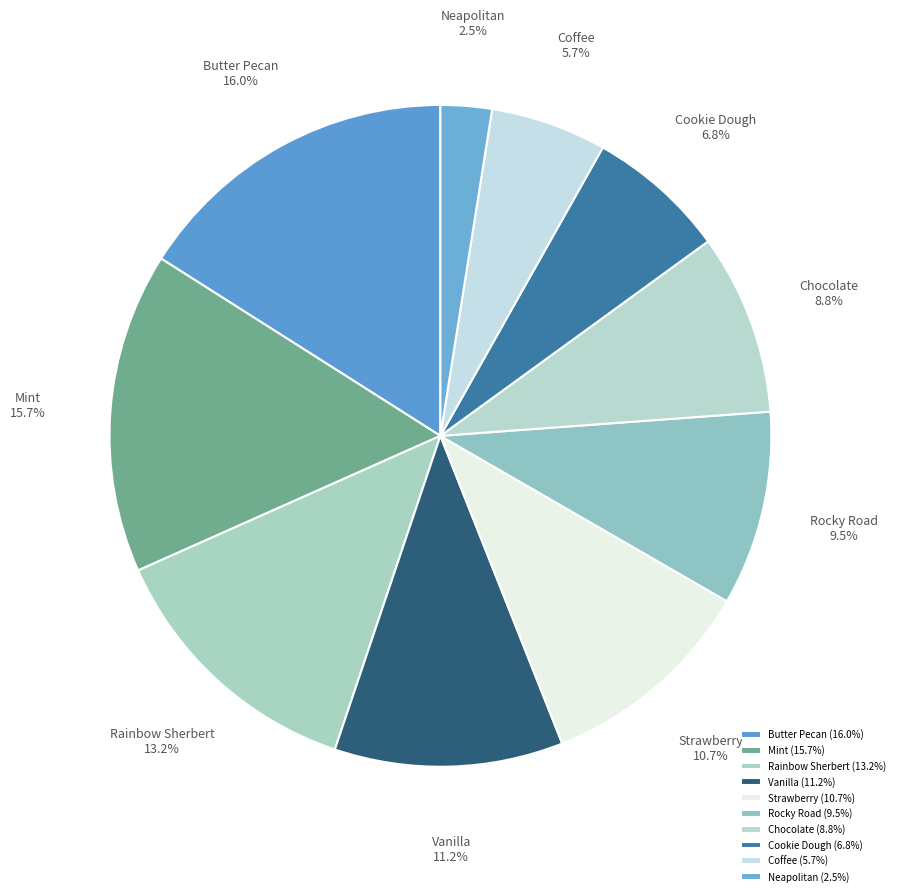

The Cookie Dough slice represents 7% of the pie. True or false?

True